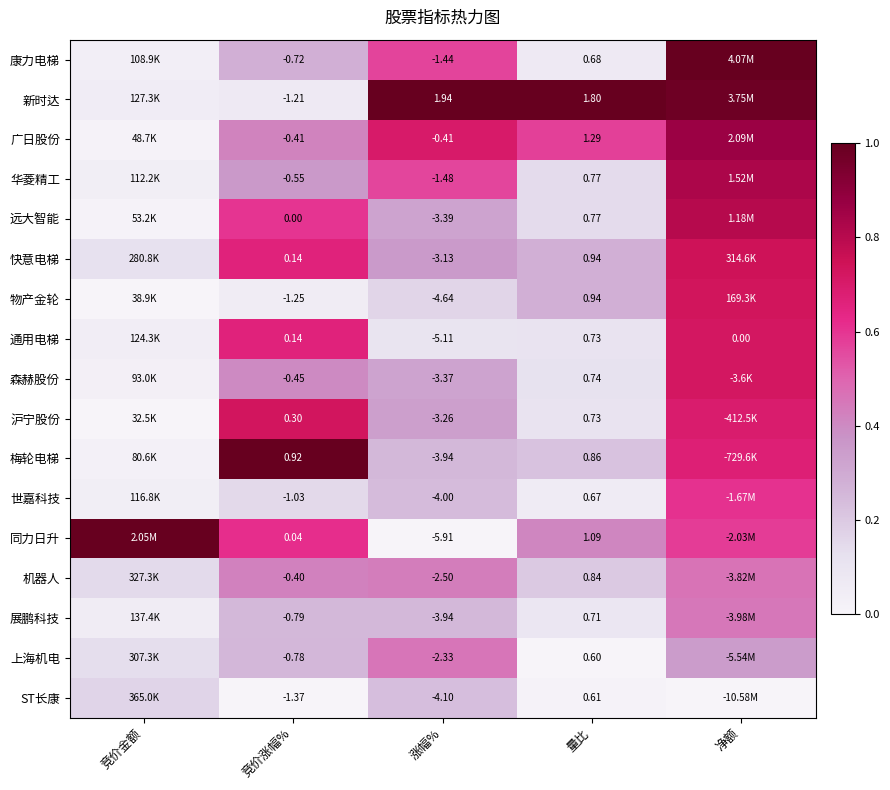

What is the greatest value displayed?

1.0